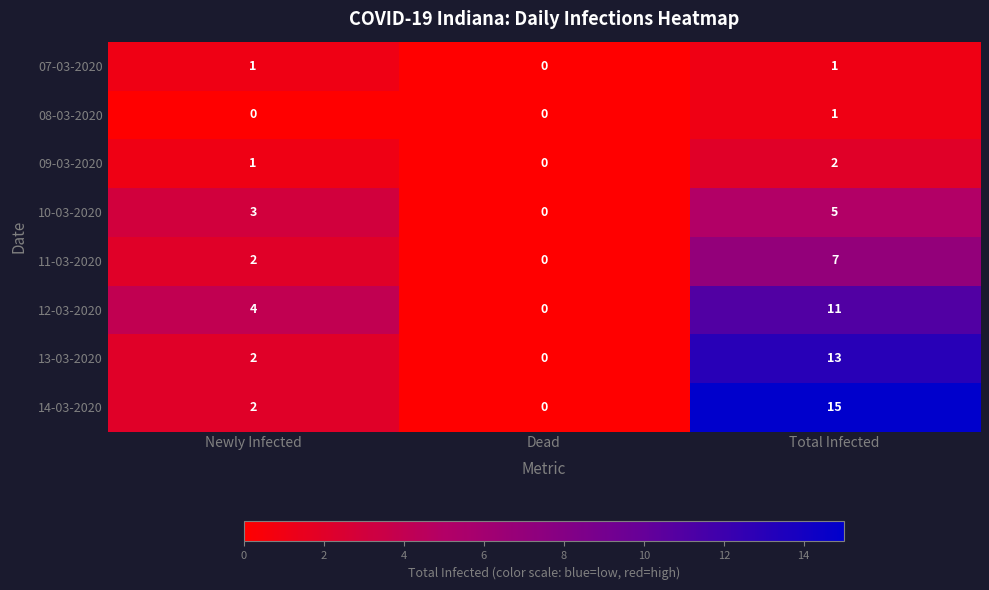

Rank the categories by 12-03-2020 value from lowest to highest.

Dead, Newly Infected, Total Infected